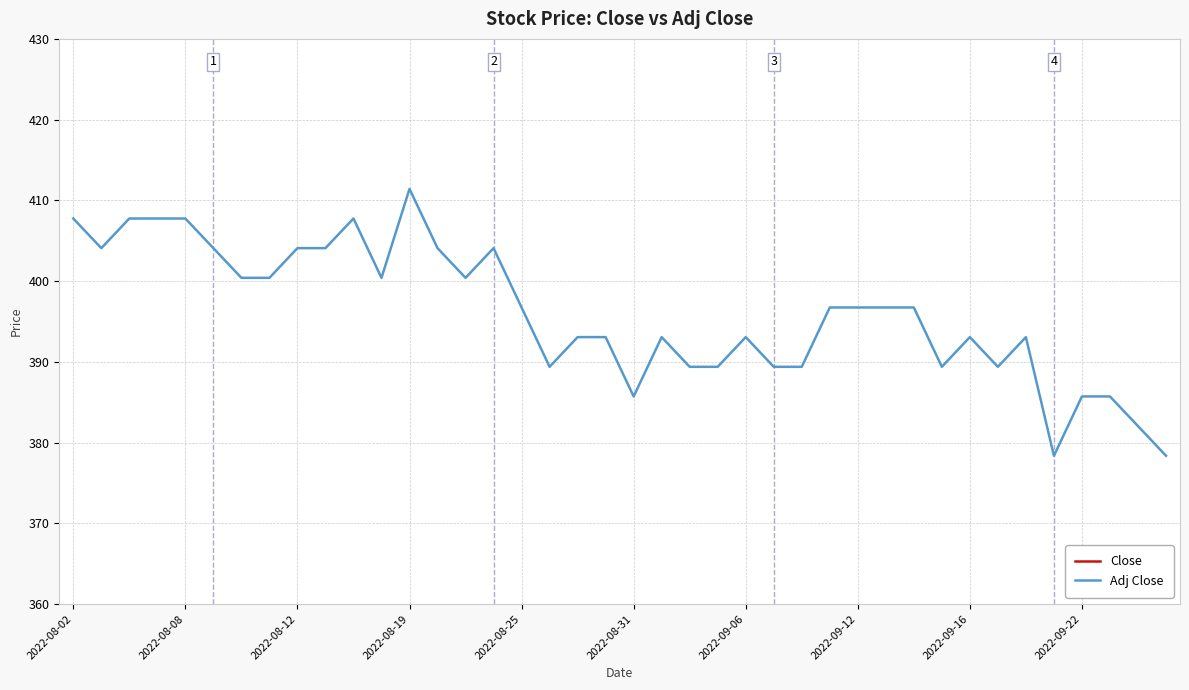

What is the difference between the second highest and second lowest values in the Adj Close series?

29.4